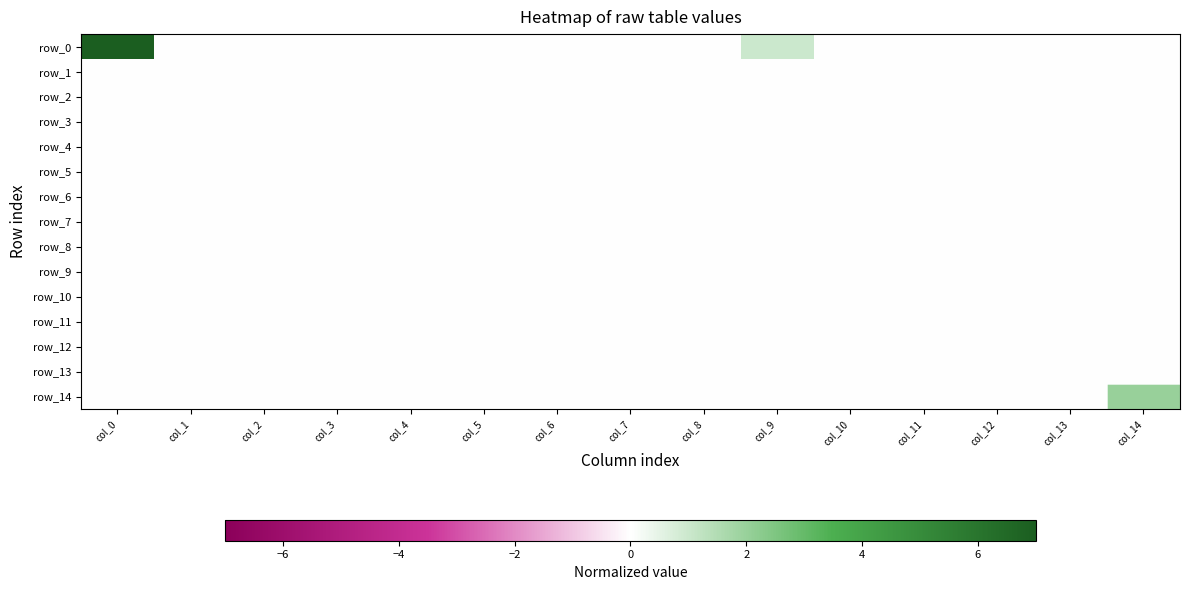

Reading left to right, transcribe all the data shown in this chart.

row_0: 7	0	0	0	0	0	0	0	0	1	0	0	0	0	0
row_1: 0	0	0	0	0	0	0	0	0	0	0	0	0	0	0
row_2: 0	0	0	0	0	0	0	0	0	0	0	0	0	0	0
row_3: 0	0	0	0	0	0	0	0	0	0	0	0	0	0	0
row_4: 0	0	0	0	0	0	0	0	0	0	0	0	0	0	0
row_5: 0	0	0	0	0	0	0	0	0	0	0	0	0	0	0
row_6: 0	0	0	0	0	0	0	0	0	0	0	0	0	0	0
row_7: 0	0	0	0	0	0	0	0	0	0	0	0	0	0	0
row_8: 0	0	0	0	0	0	0	0	0	0	0	0	0	0	0
row_9: 0	0	0	0	0	0	0	0	0	0	0	0	0	0	0
row_10: 0	0	0	0	0	0	0	0	0	0	0	0	0	0	0
row_11: 0	0	0	0	0	0	0	0	0	0	0	0	0	0	0
row_12: 0	0	0	0	0	0	0	0	0	0	0	0	0	0	0
row_13: 0	0	0	0	0	0	0	0	0	0	0	0	0	0	0
row_14: 0	0	0	0	0	0	0	0	0	0	0	0	0	0	2